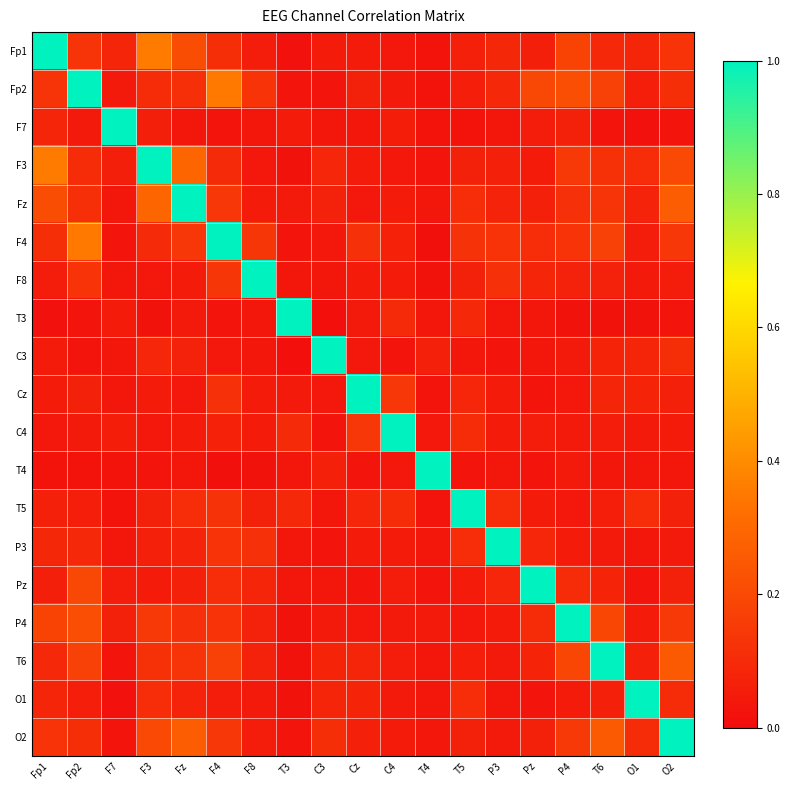

Rank the series at F3 from highest to lowest value.

F3, Fp1, Fz, O2, P4, T6, O1, Fp2, F4, C3, T5, P3, F7, Cz, Pz, F8, C4, T4, T3